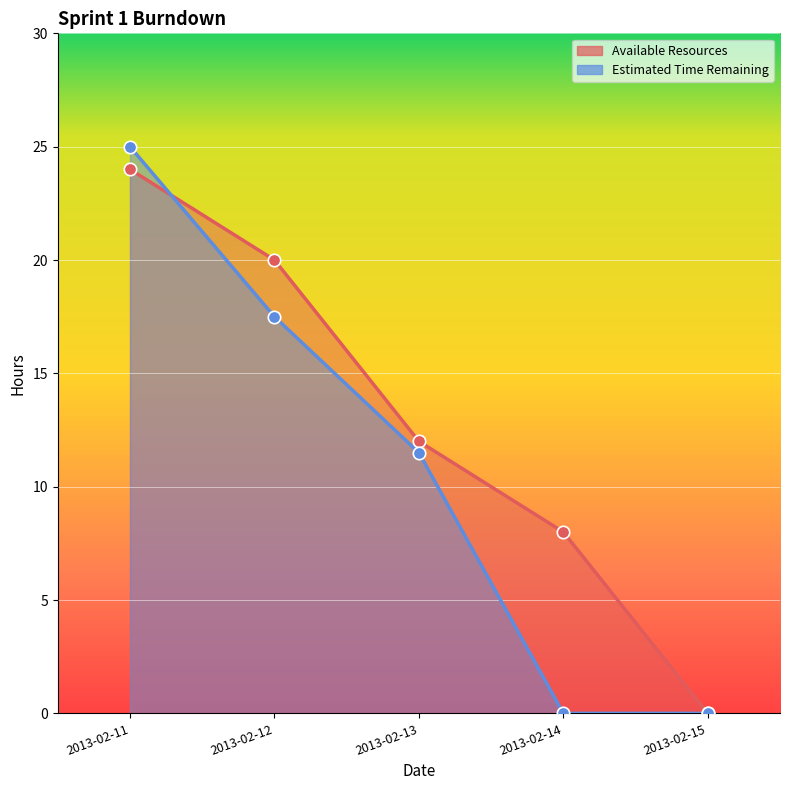

At which category is the sum across all series the highest?

2013-02-11